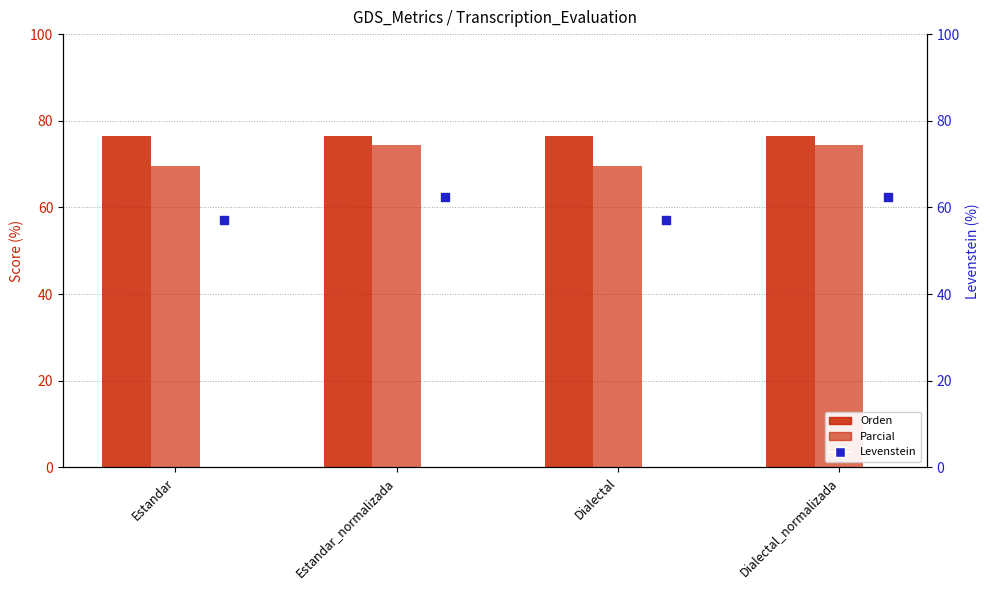

At how many categories does at least one series exceed 65?

4